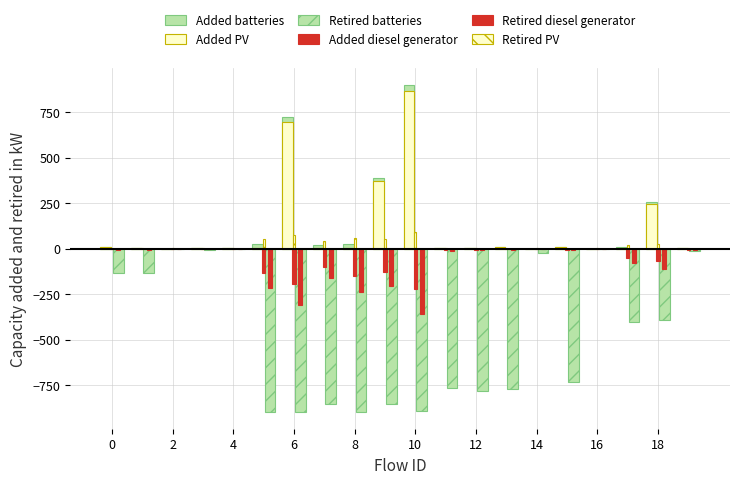

How many groups of bars are there?

20